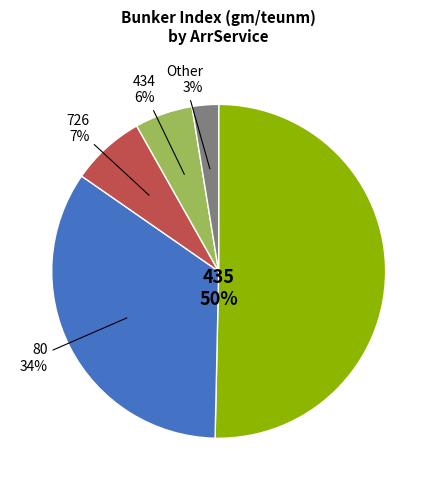

True or false: 80 accounts for 34% of the total.

True